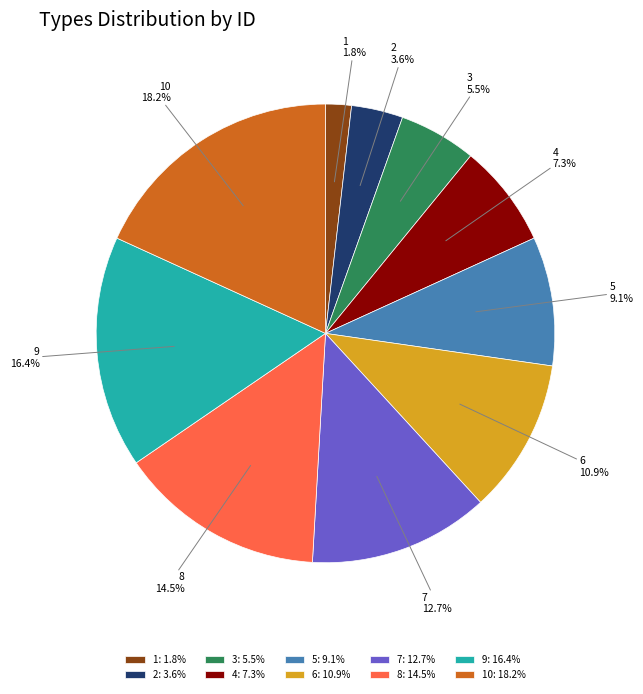

To the nearest percent, what is the difference between the largest and smallest slice percentages?

16%